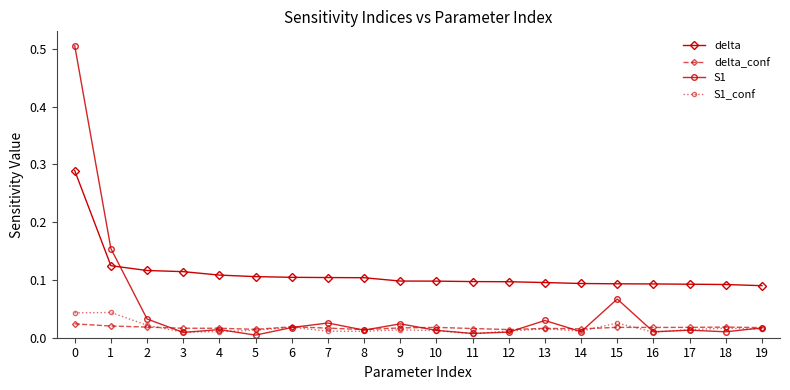

How many series are shown in this chart?

4